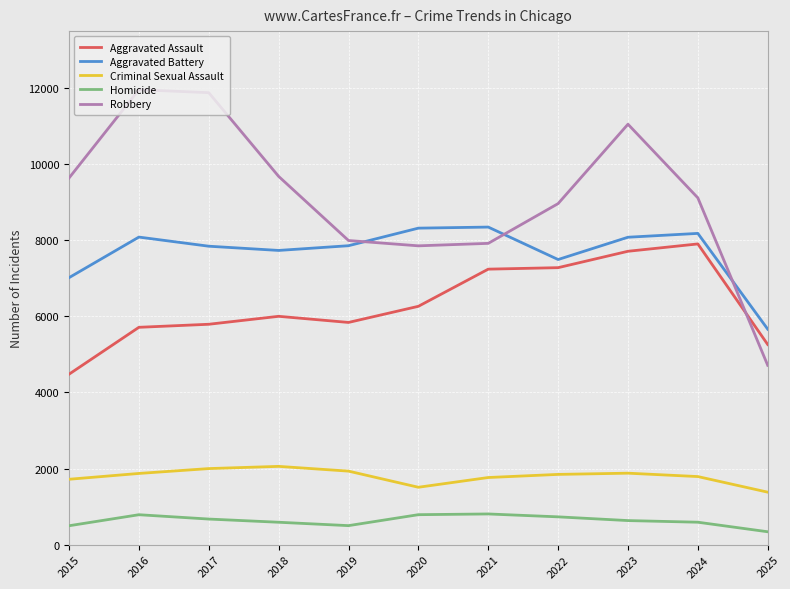

In Aggravated Battery, how many points are lower than both neighbors (excluding endpoints)?

2